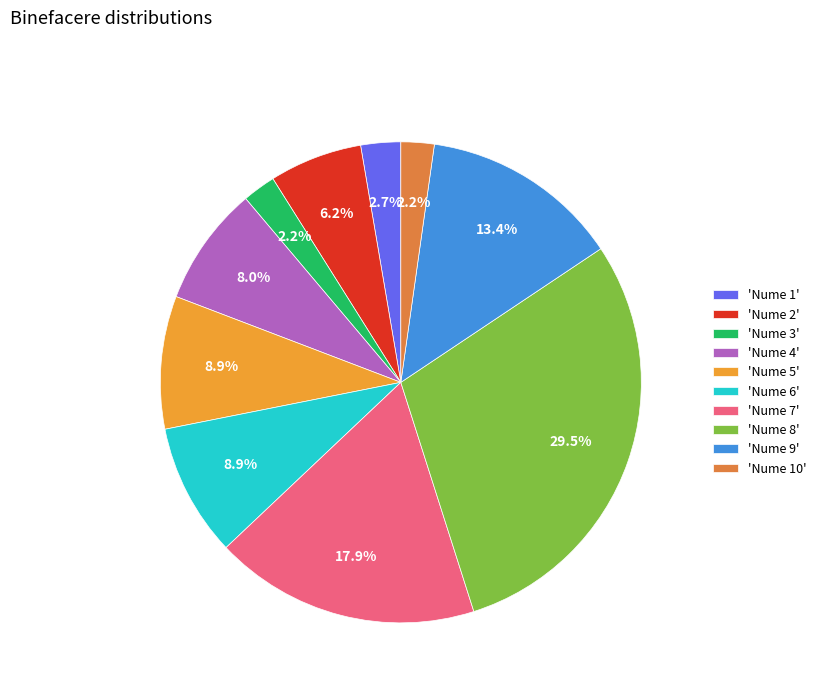

How many segments does this pie chart have?

10